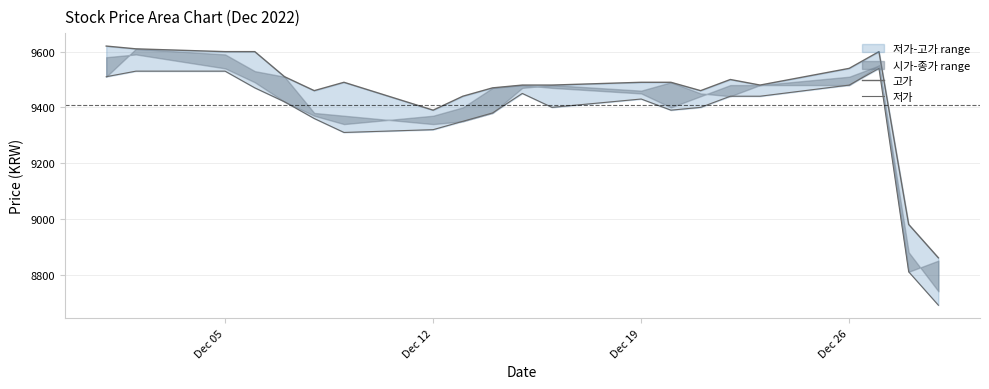

The 고가 series shows 15649 at 9. True or false?

False